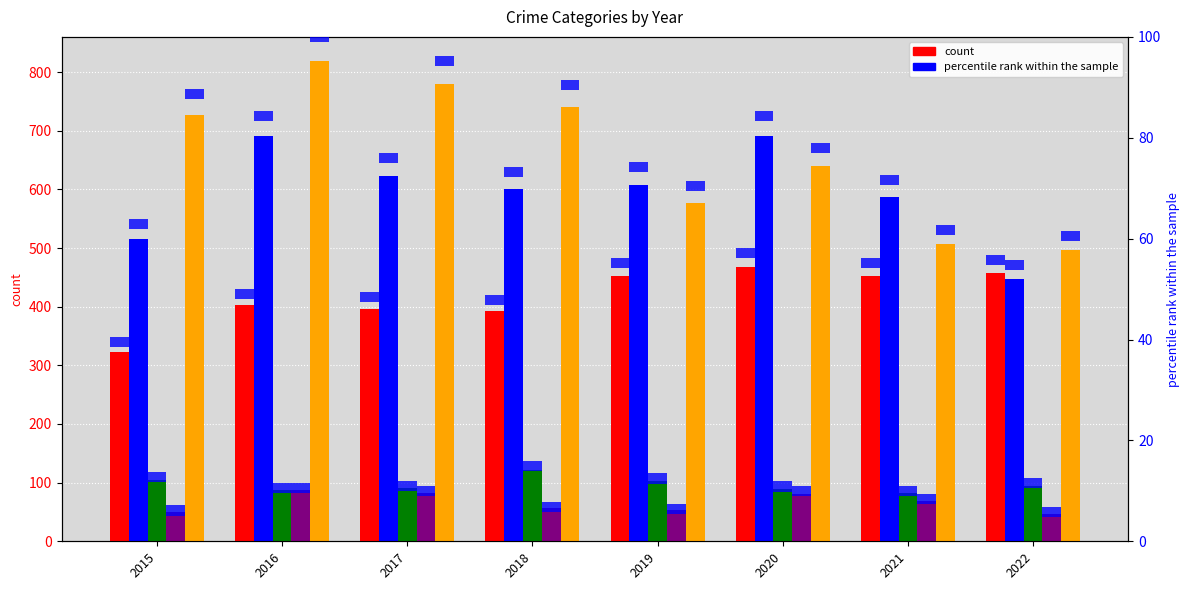

Is the value of Criminal Sexual Assault at 2015 greater than the value of Aggravated Assault (pct rank) at 2019?

Yes